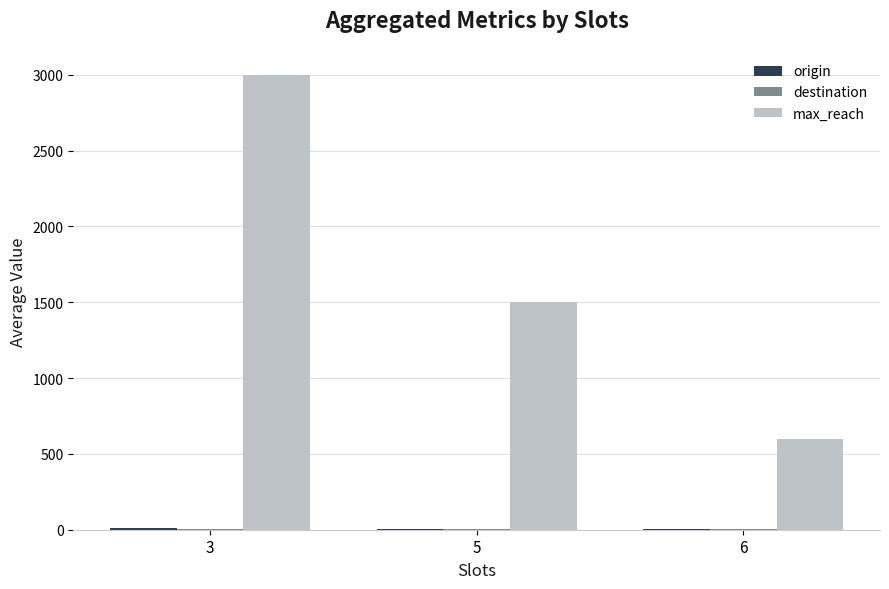

What is the maximum value shown in the chart?

3000.0